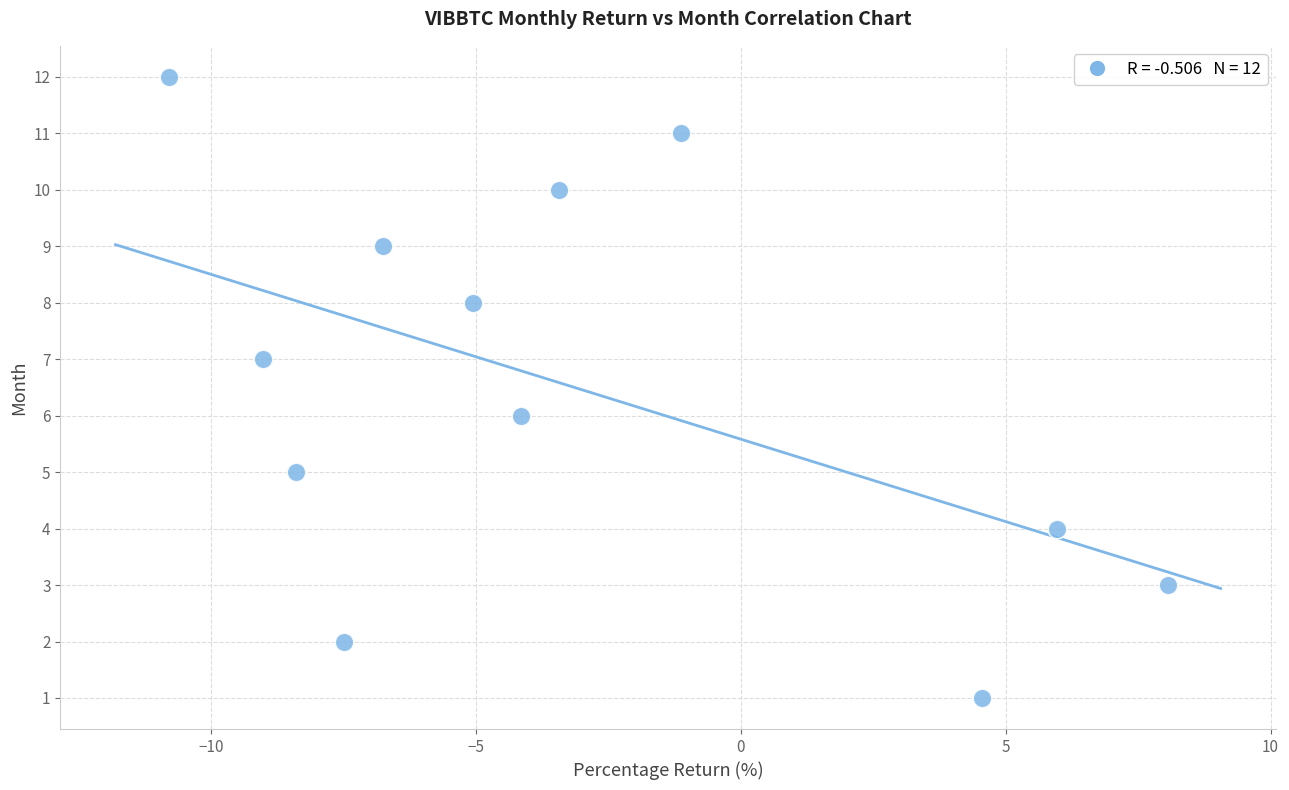

What is the range of Y values (max minus min)?

11